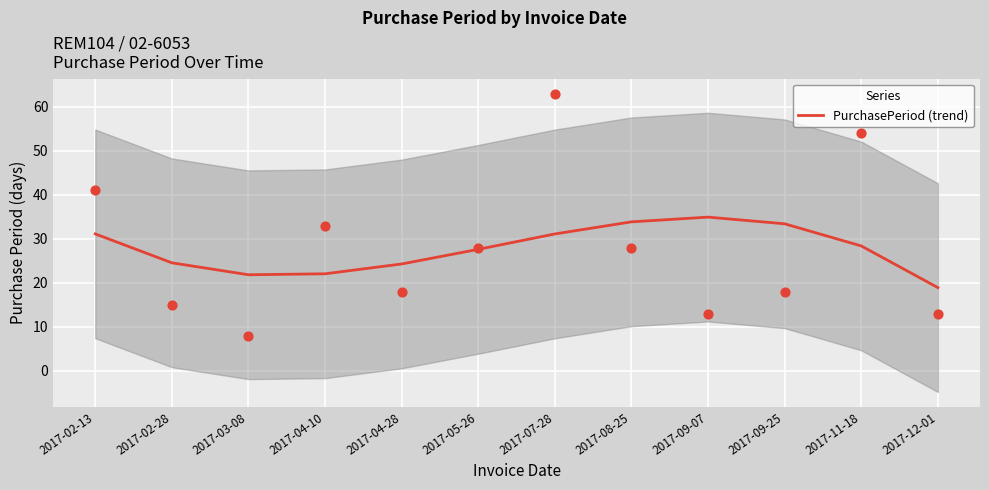

What is the change in value from 2017-04-10 to 2017-12-01?

-3.1